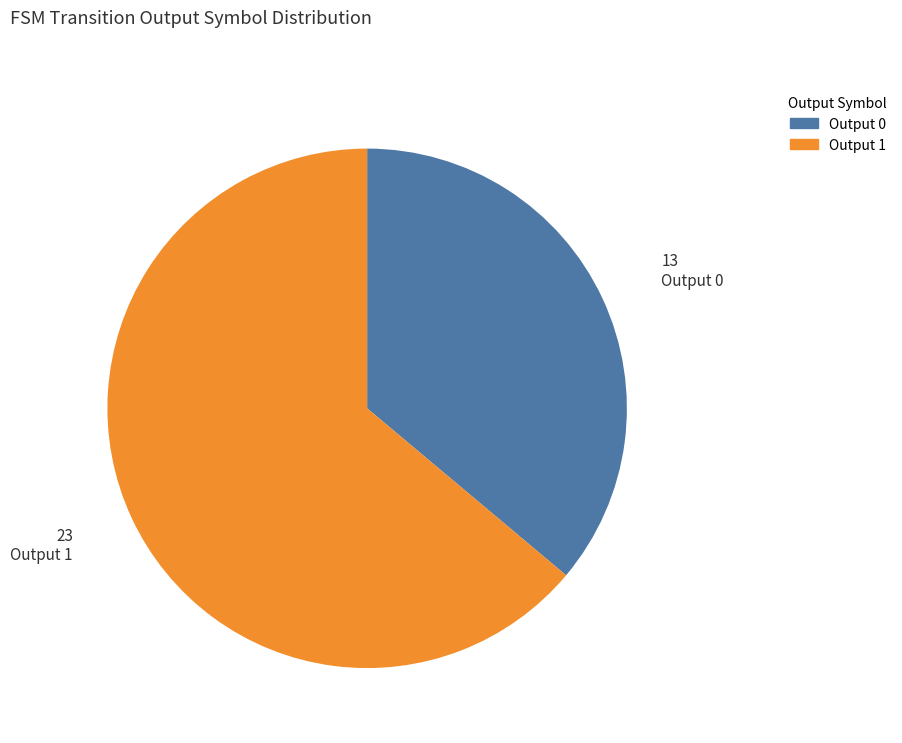

Is there a majority slice in this chart?

Yes